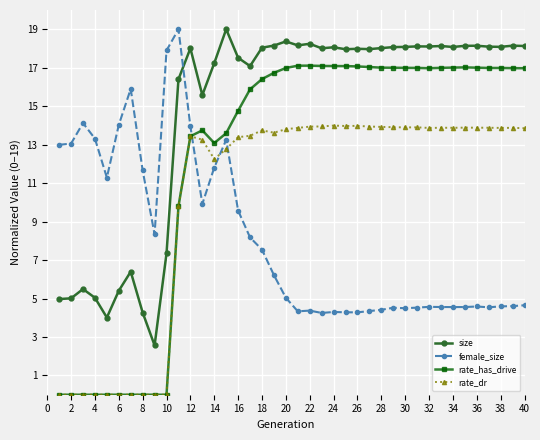

What is the greatest value displayed?

19.0